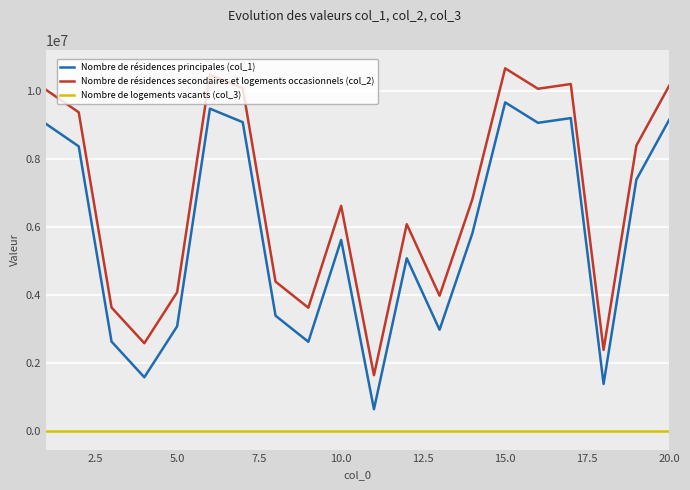

How many lines are shown in the chart?

3